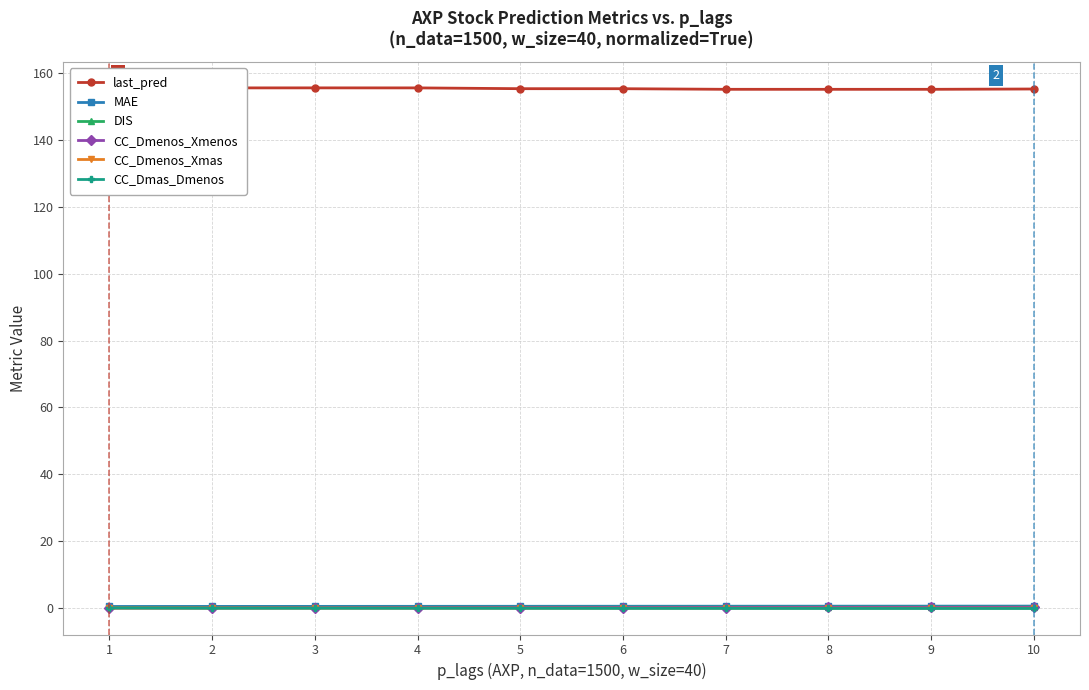

What are all the series names shown in the legend?

last_pred, MAE, DIS, CC_Dmenos_Xmenos, CC_Dmenos_Xmas, CC_Dmas_Dmenos